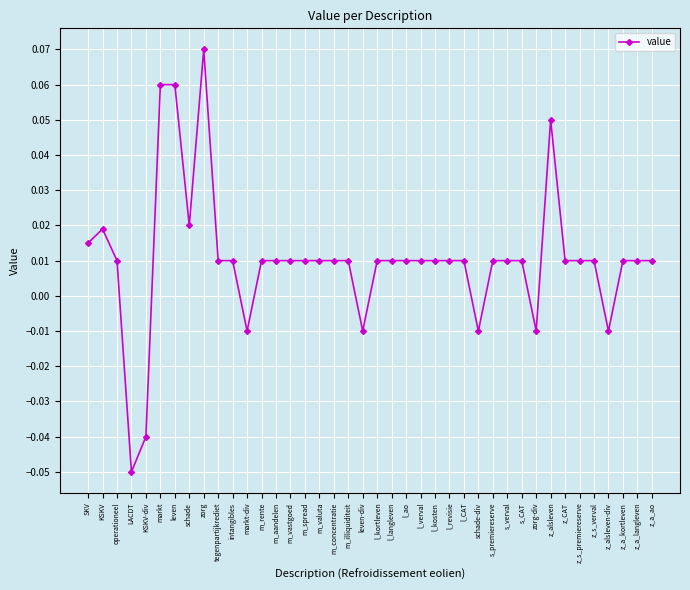

How many values are below zero?

7